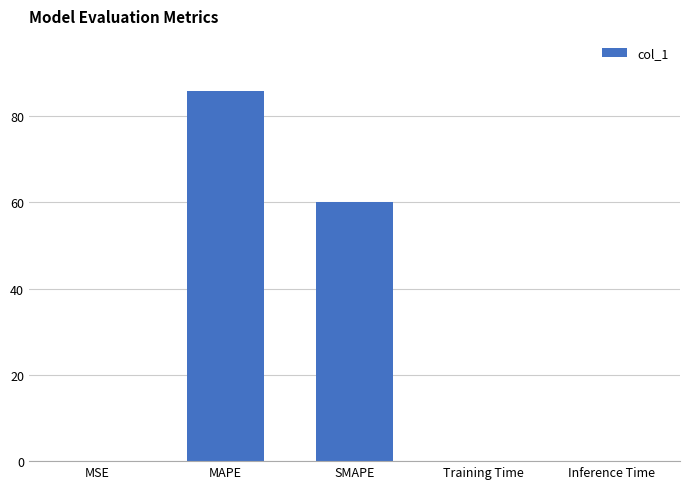

How many data points does each series have?

5